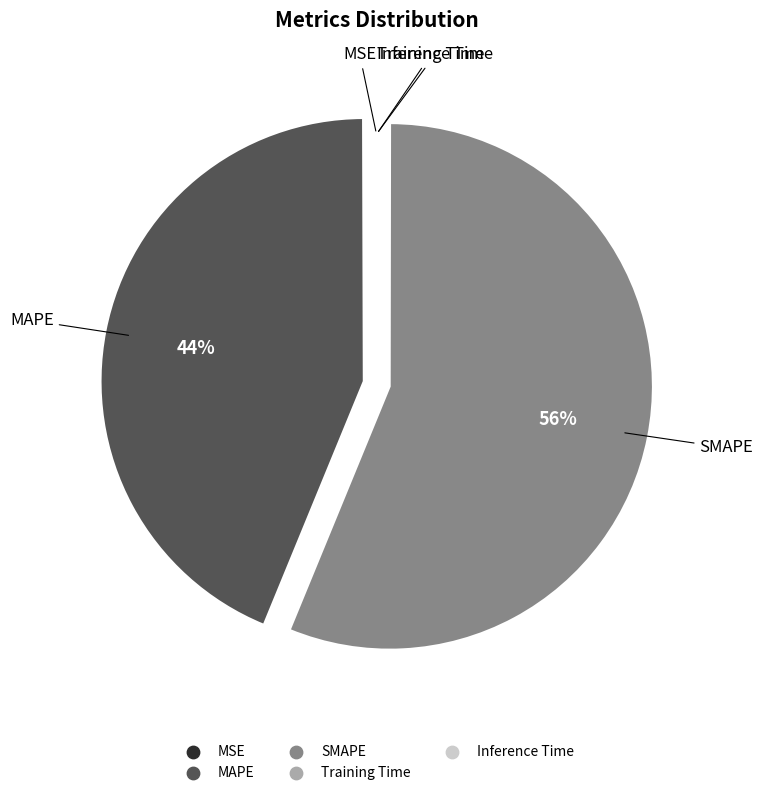

The SMAPE slice represents 66% of the pie. True or false?

False